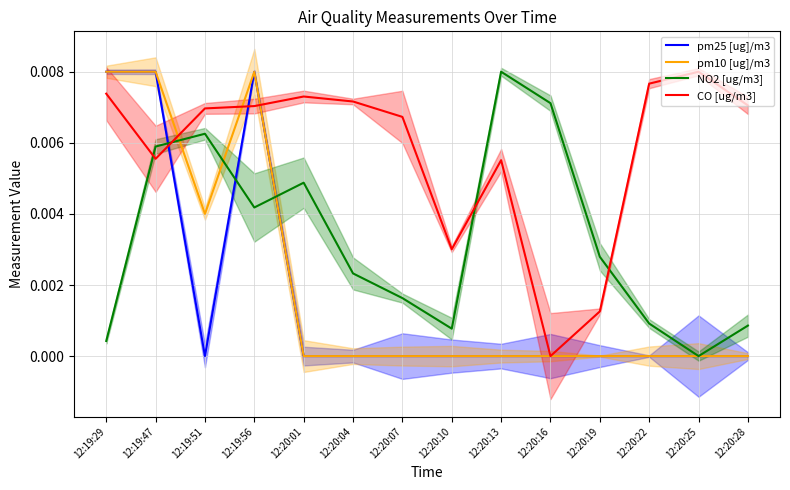

How many lines are shown in the chart?

4